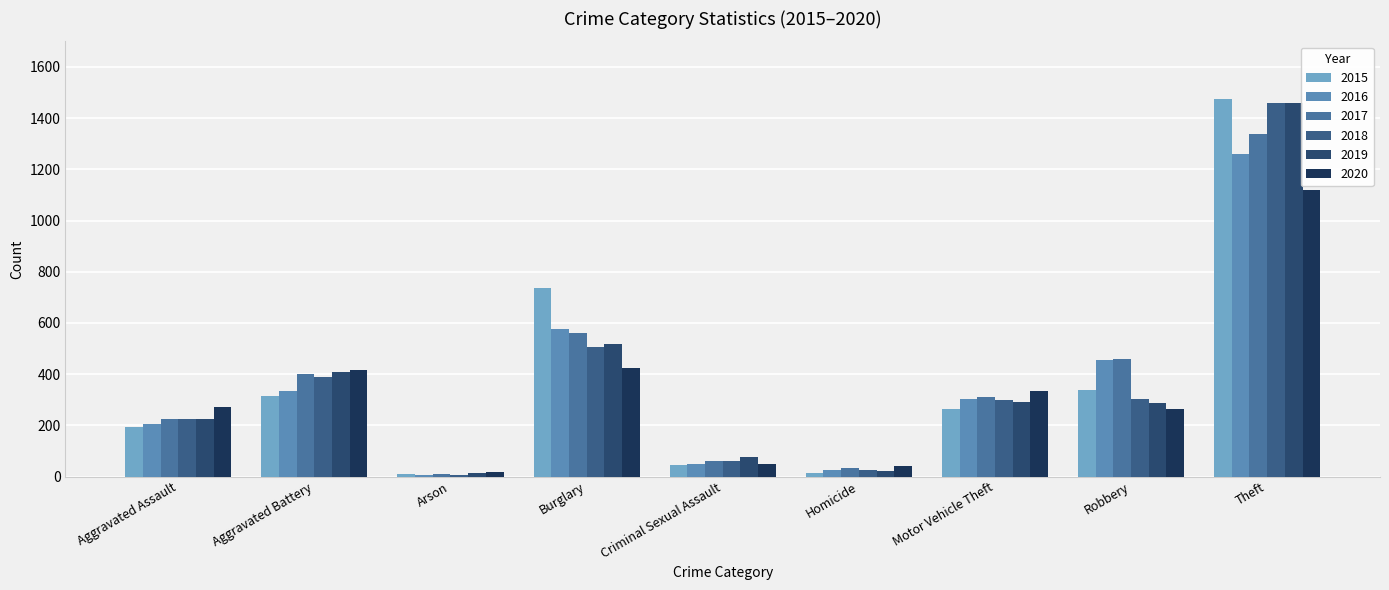

What is the difference between the maximum and minimum values in the 2016 series?

1252